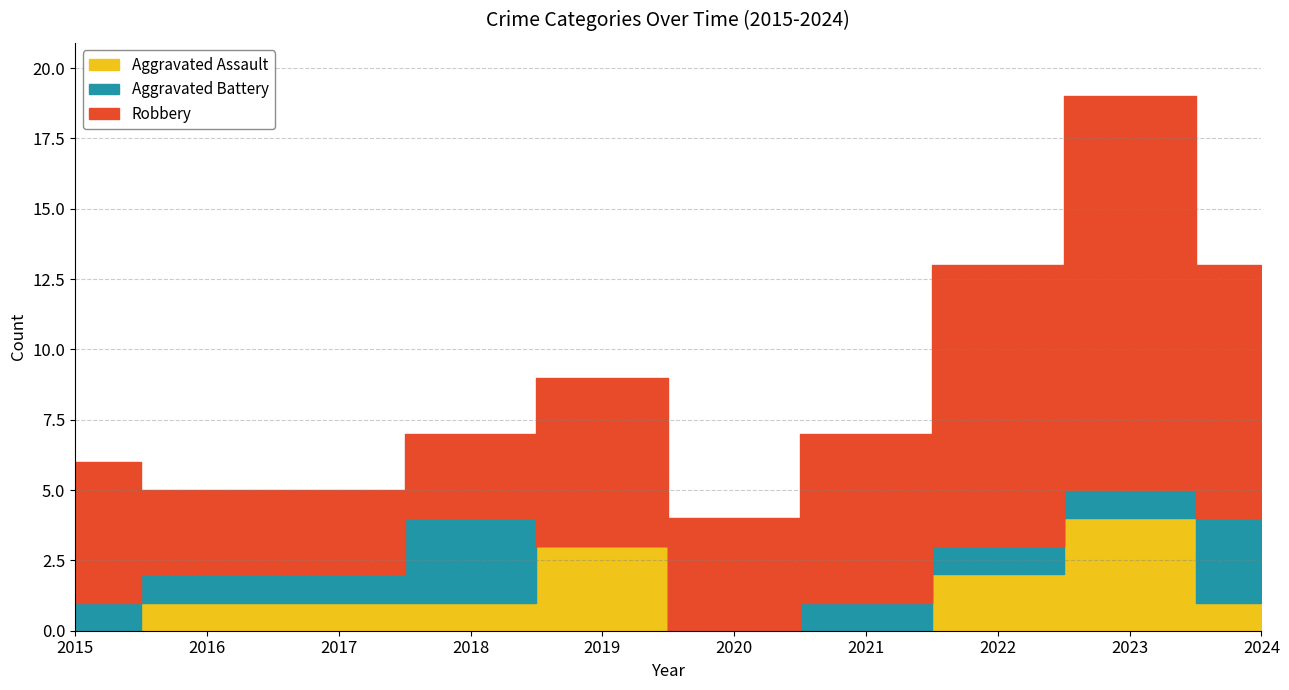

Where is Aggravated Assault nearest to the value 2?

2022